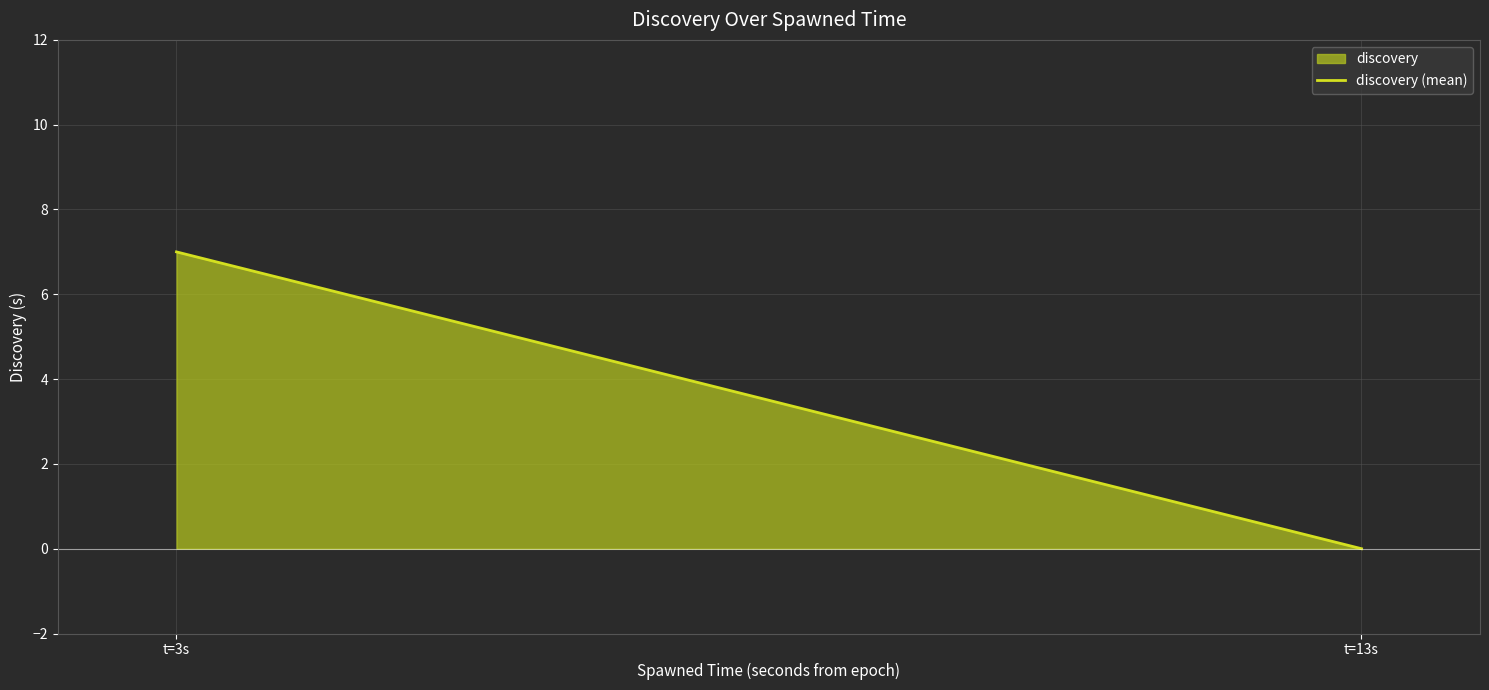

List the labels in order of value, smallest first.

t=13s, t=3s